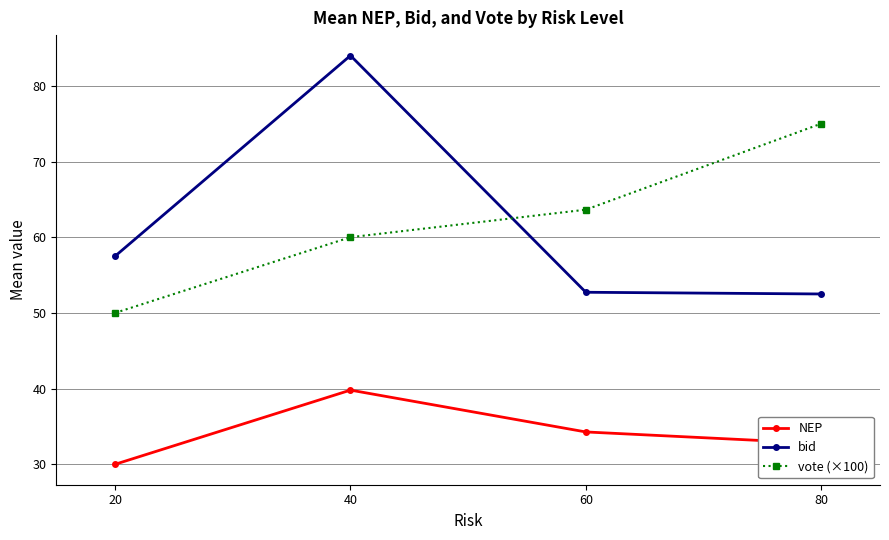

List the labels in order of vote (×100) value, smallest first.

20, 40, 60, 80